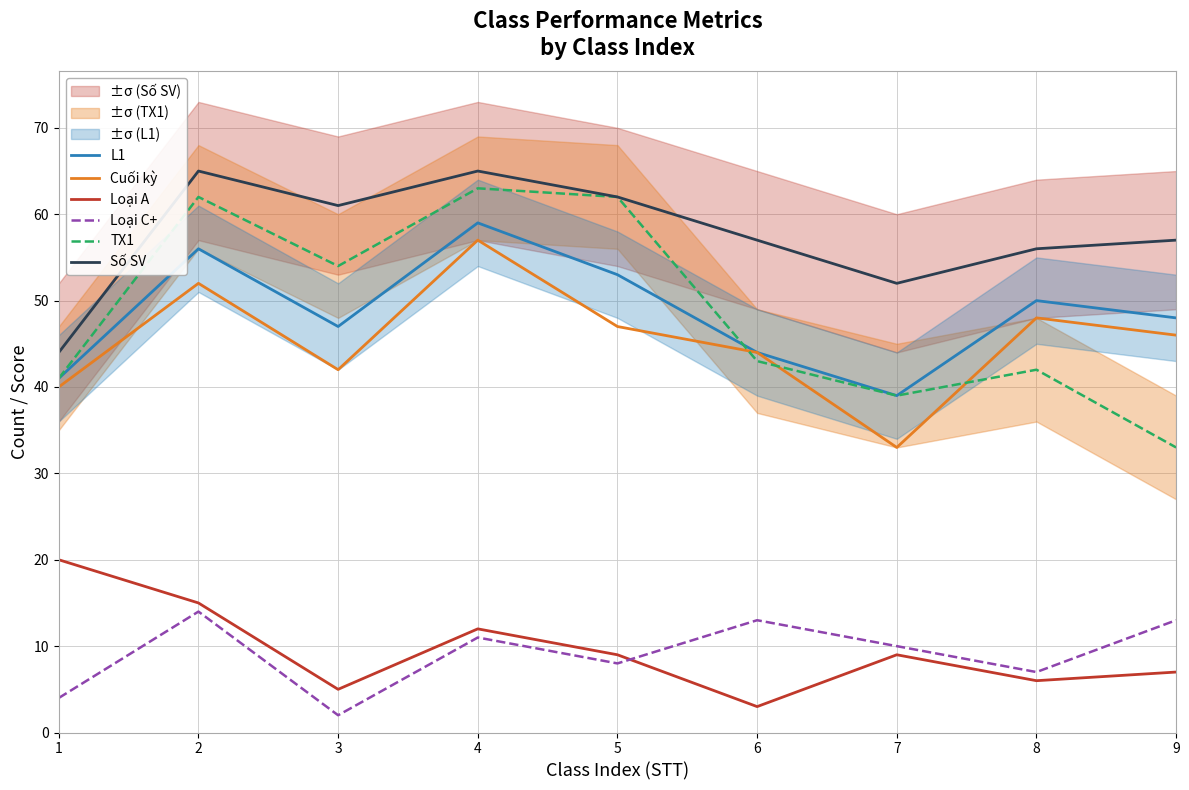

What is the sum of all TX1 values?

439